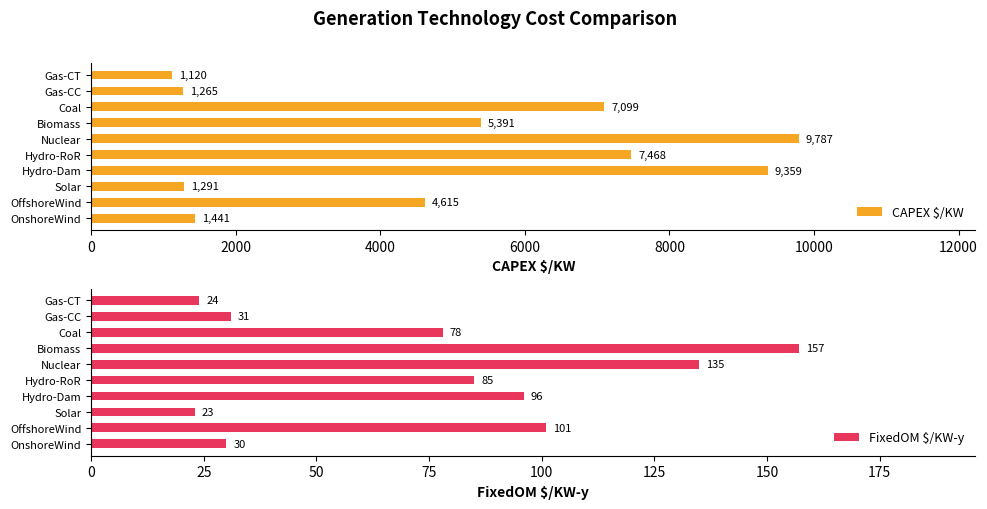

At which label does CAPEX $/KW reach its peak?

Nuclear